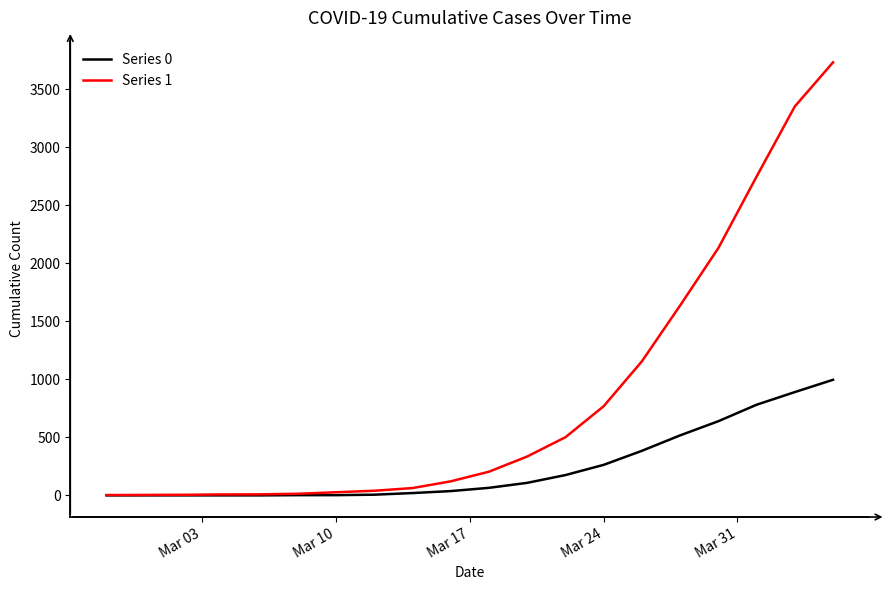

Which series has the largest range (max minus min)?

Series 1